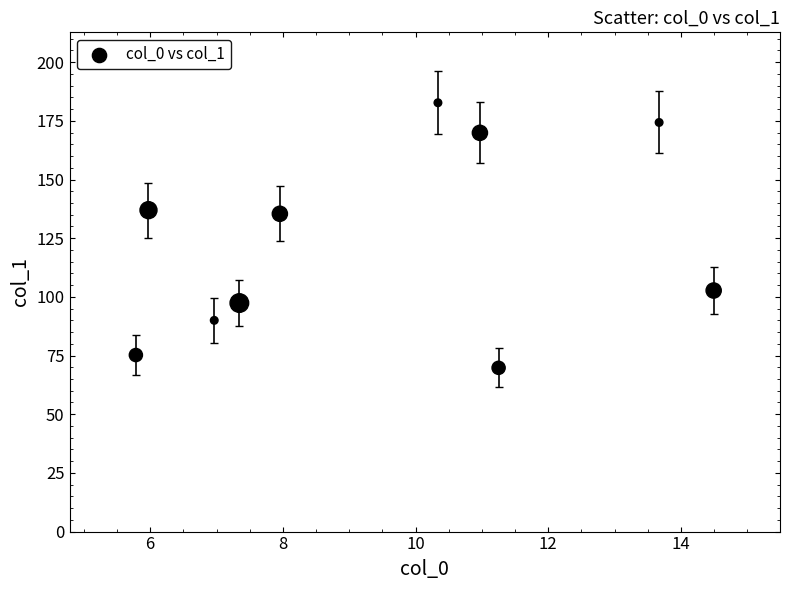

What is the average Y value?

123.4